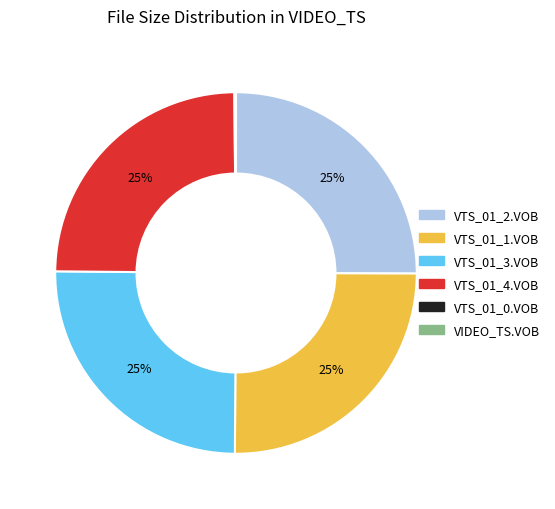

What is the ratio of the value at VTS_01_4.VOB to the value at VTS_01_1.VOB?

1.0